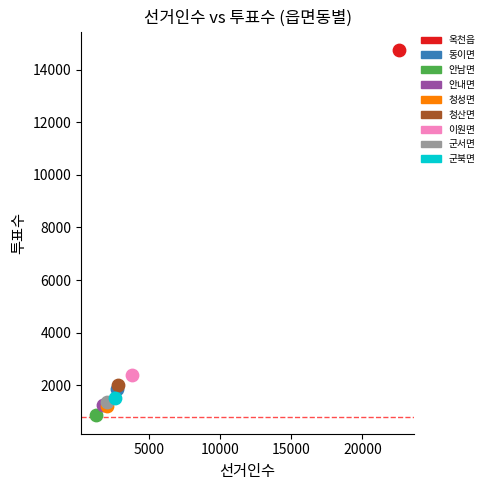

What are all the series names shown in the legend?

옥천읍, 동이면, 안남면, 안내면, 청성면, 청산면, 이원면, 군서면, 군북면